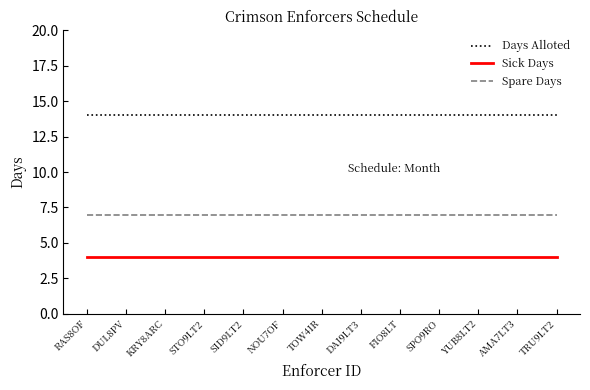

What is the smallest value displayed?

4